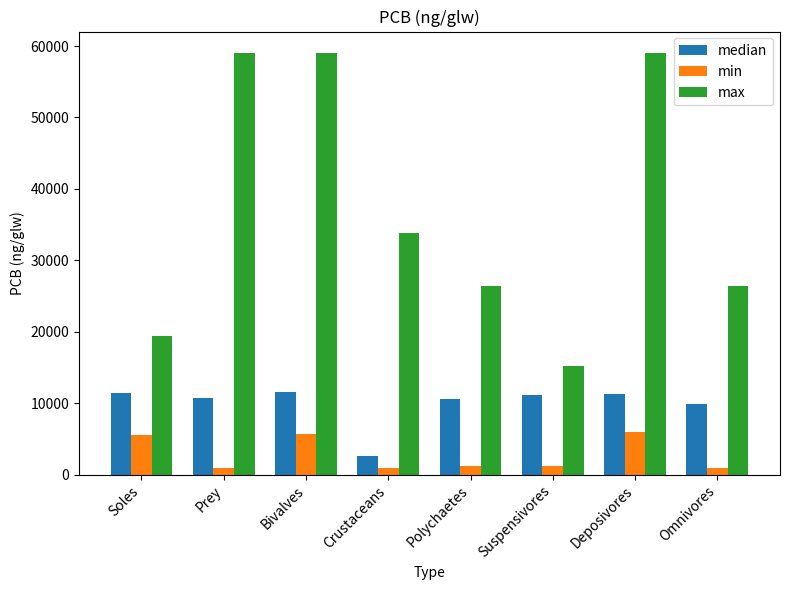

Does the chart contain any negative values?

No